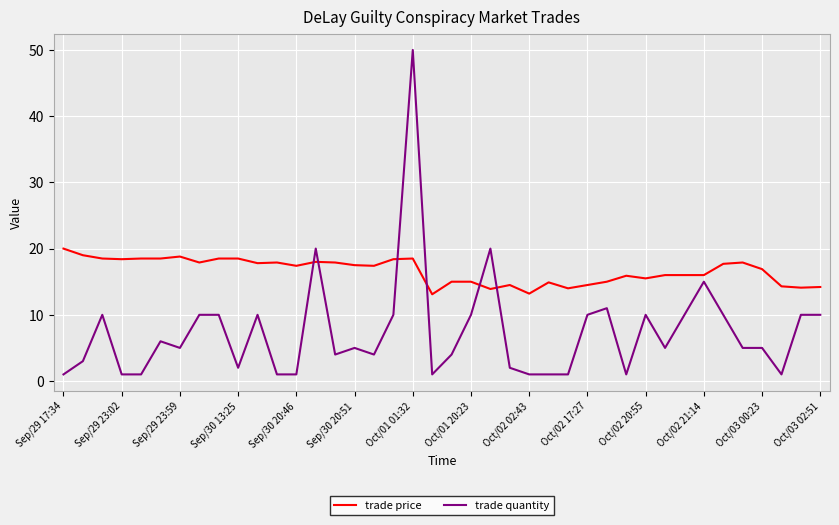

True or false: trade price and trade quantity intersect in this chart.

True